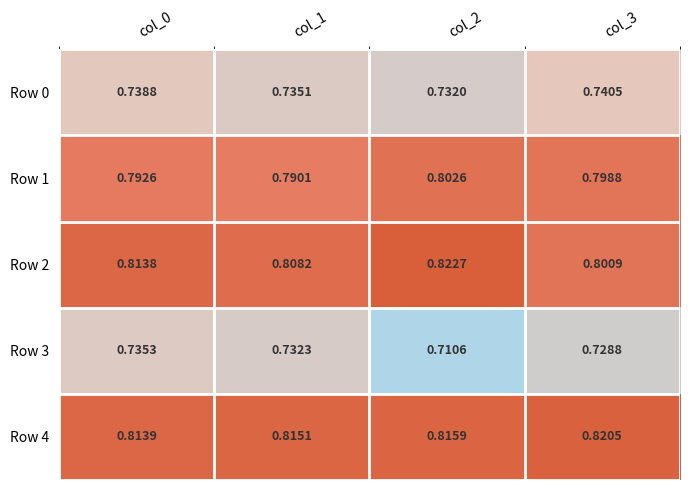

Is the value of Row 4 at col_2 greater than the value of Row 2 at col_2?

No